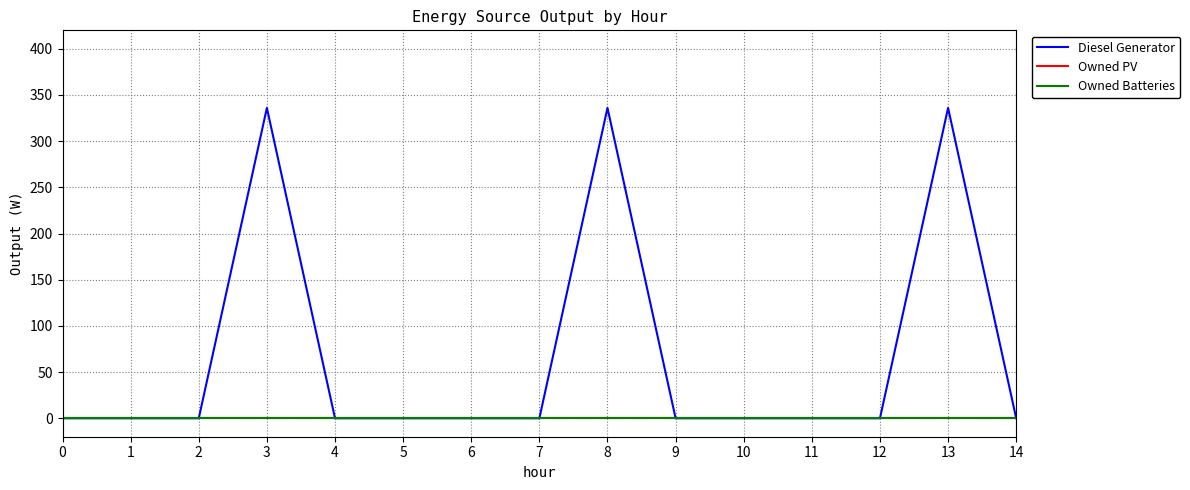

In Diesel Generator, how many points are higher than both neighbors (excluding endpoints)?

3